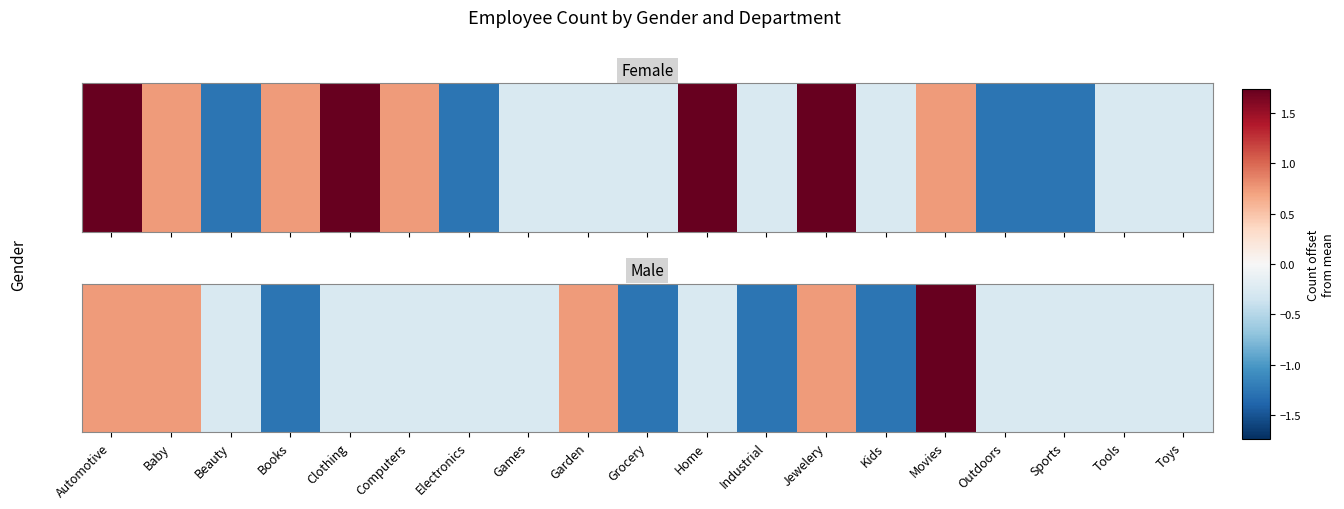

What is the change in value from Automotive to Electronics?

-1.0